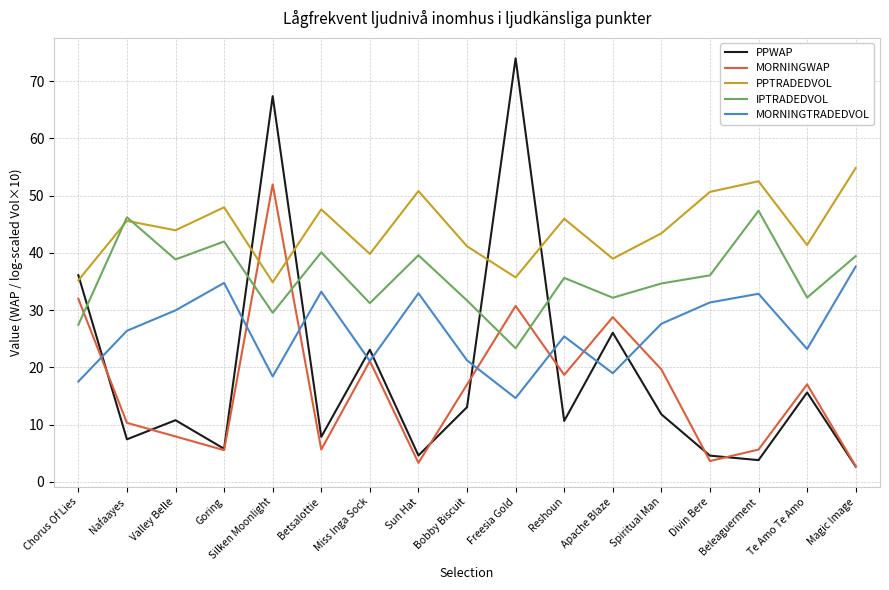

How many interior local peaks does the PPTRADEDVOL series have?

6